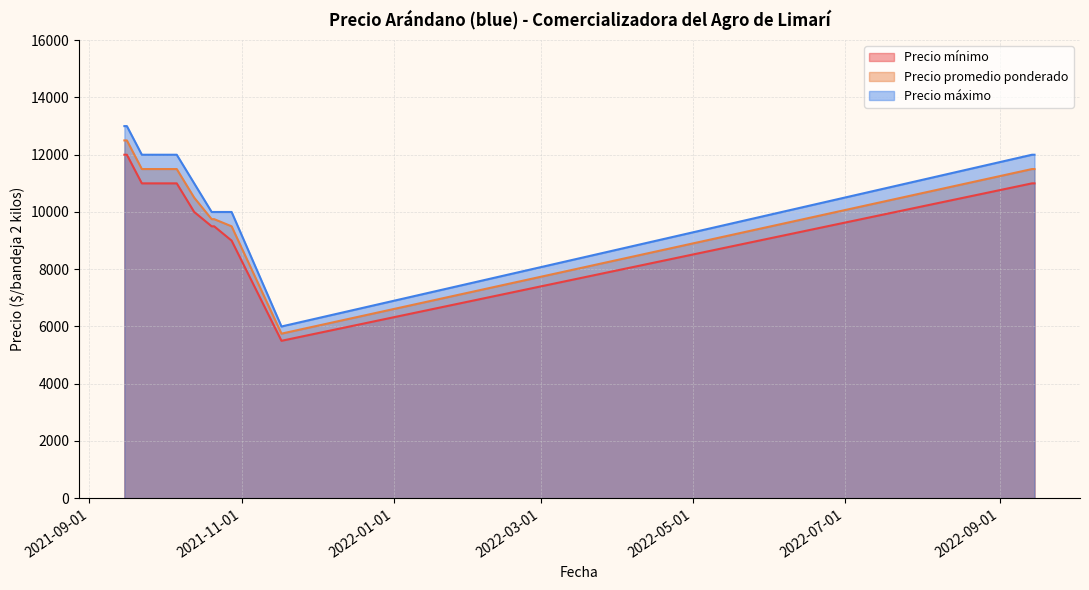

True or false: Precio promedio ponderado and Precio máximo cross at least once.

False